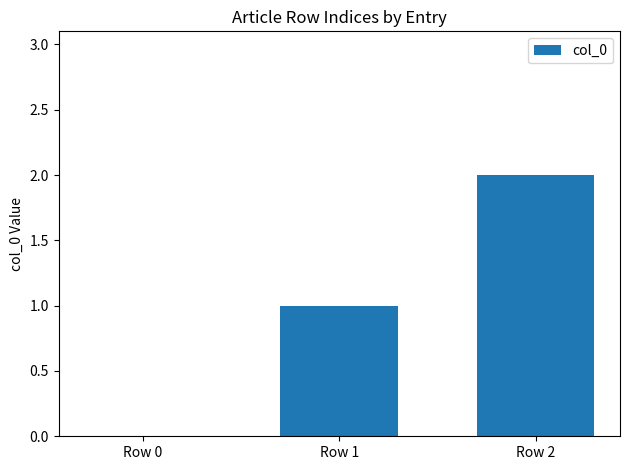

Which label corresponds to the largest value in the chart?

Row 2